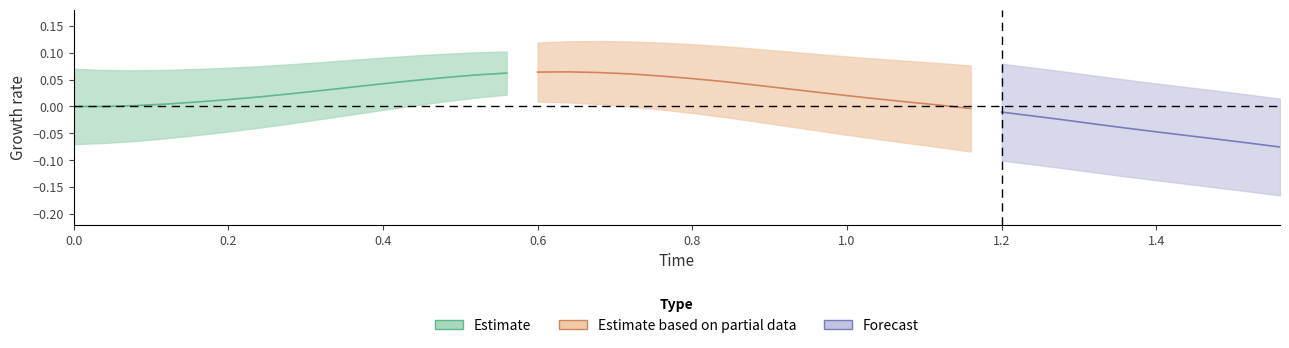

True or false: y and x cross at least once.

False